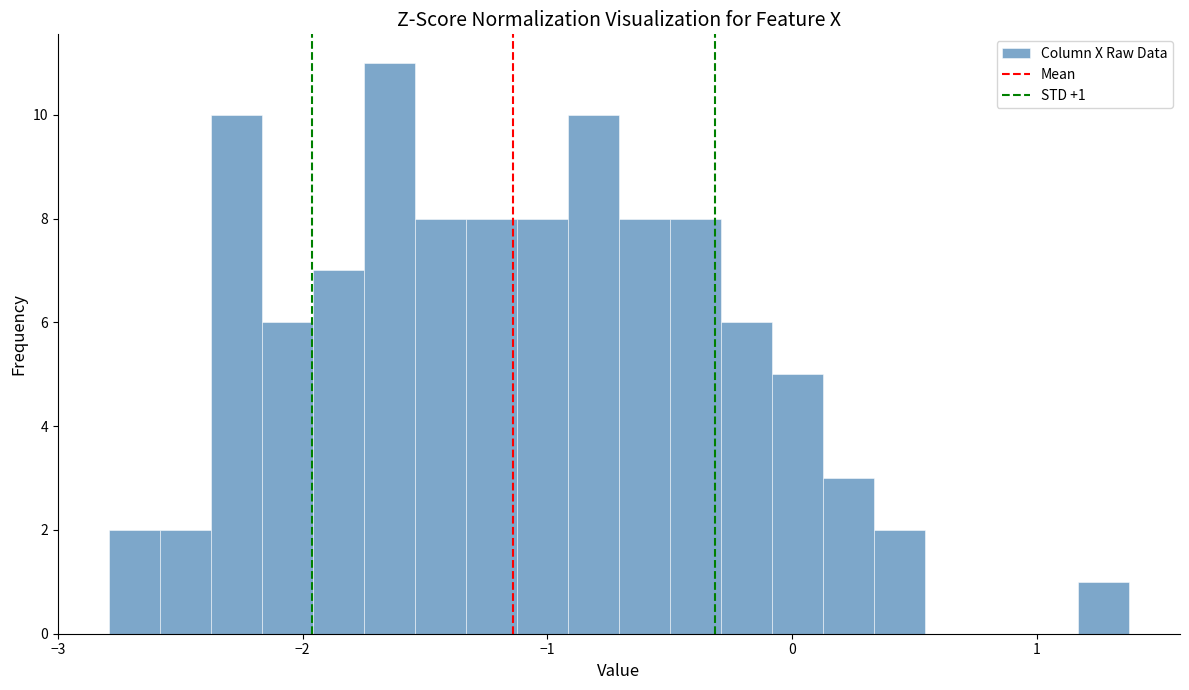

Around what value on the x-axis is the tallest bar? Give the approximate position of its centre, as read against the axis.

-1.6